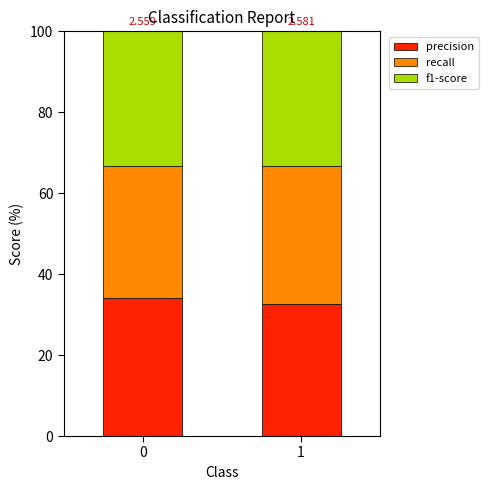

True or false: recall has a value of 17.8 at 1.

False